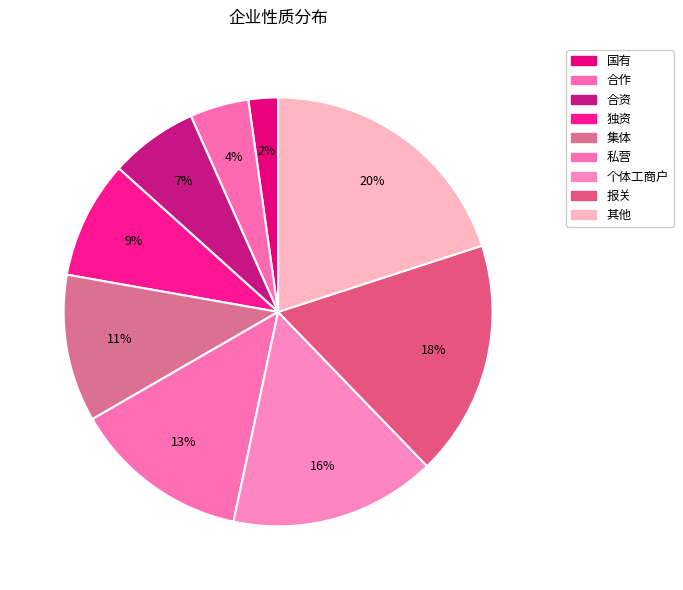

Which has a higher value, 合作 or 个体工商户?

个体工商户